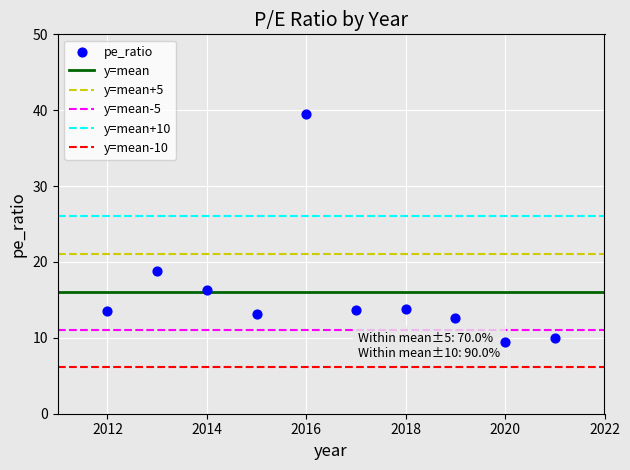

What Y value in the scatter plot is closest to 24?

18.8